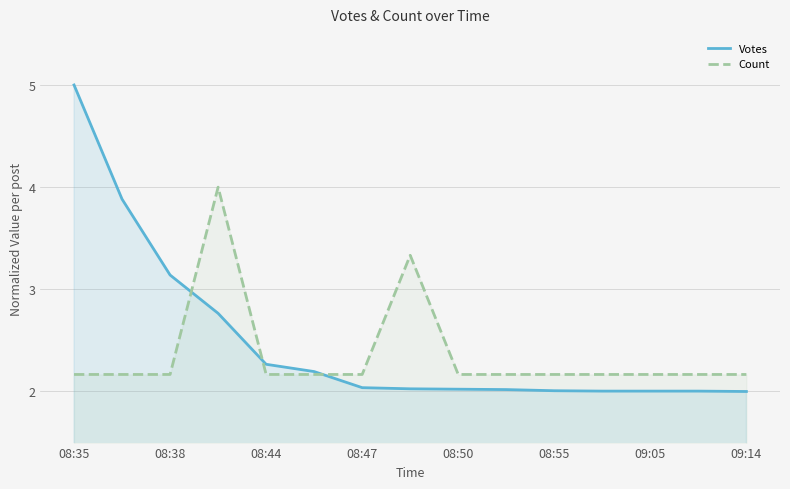

Reading right to left, what are all the values shown in this chart?

Votes: 2.0	2.0	2.0	2.0	2.0	2.0	2.0	2.0	2.0	2.2	2.3	2.8	3.1	3.9	5.0
Count: 2.2	2.2	2.2	2.2	2.2	2.2	2.2	3.3	2.2	2.2	2.2	4.0	2.2	2.2	2.2